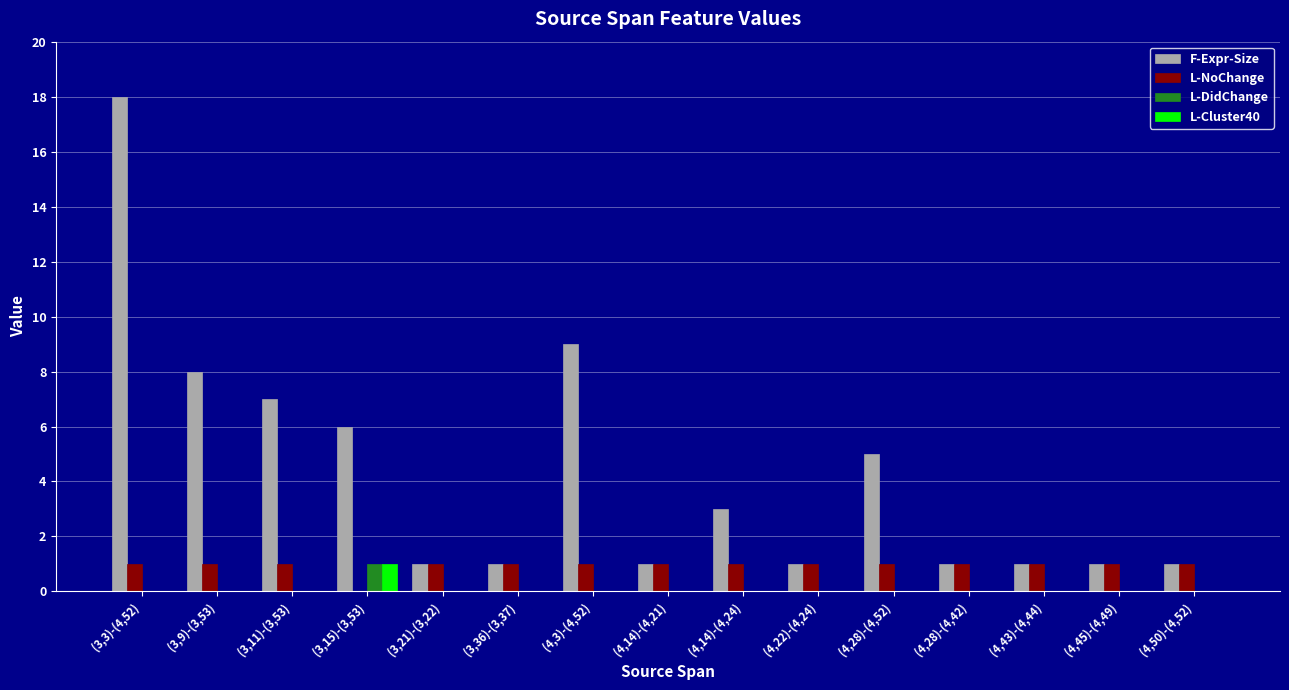

What is the total value across all series at (3,21)-(3,22)?

2